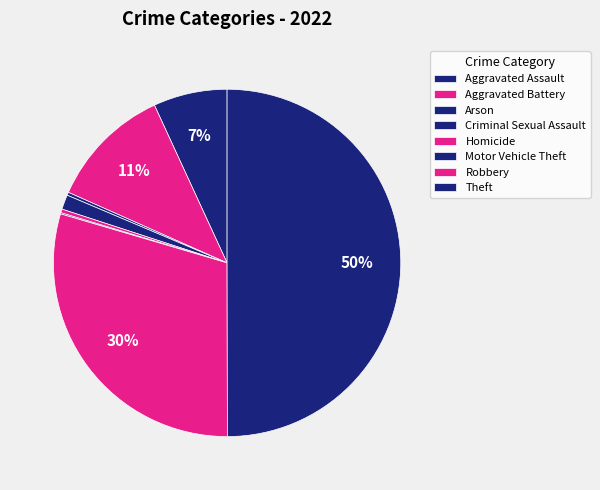

Is there a majority slice in this chart?

No